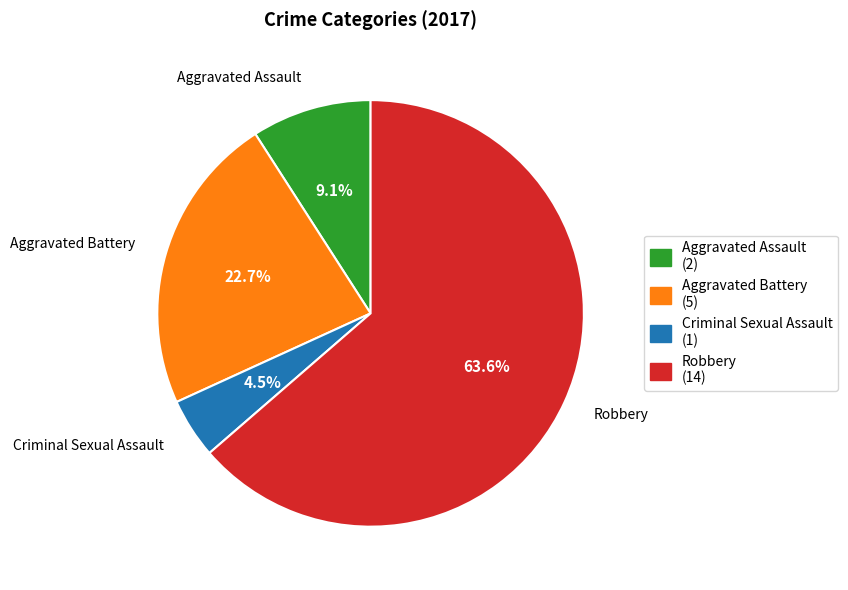

Count the number of slices in the pie.

4